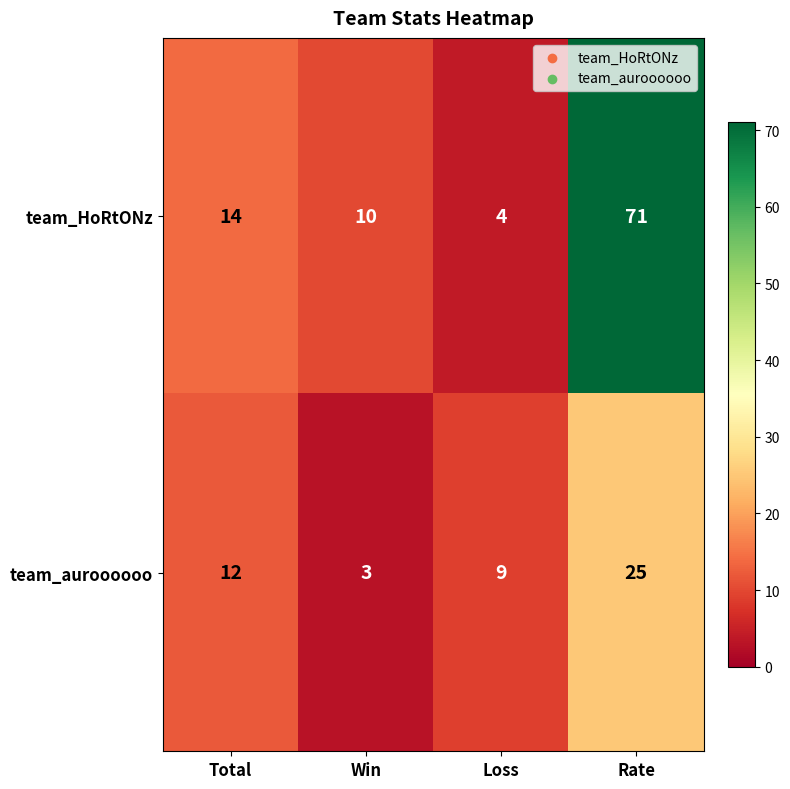

What is the sum of the team_HoRtONz values at Win and Rate?

81